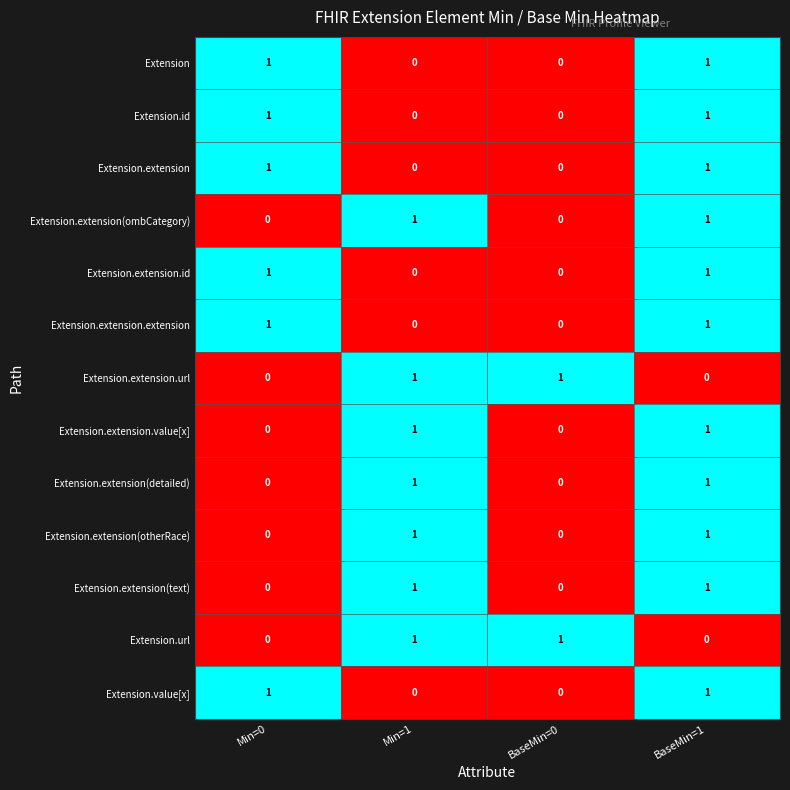

True or false: Extension.extension.id has a value of 0 at Min=0.

False